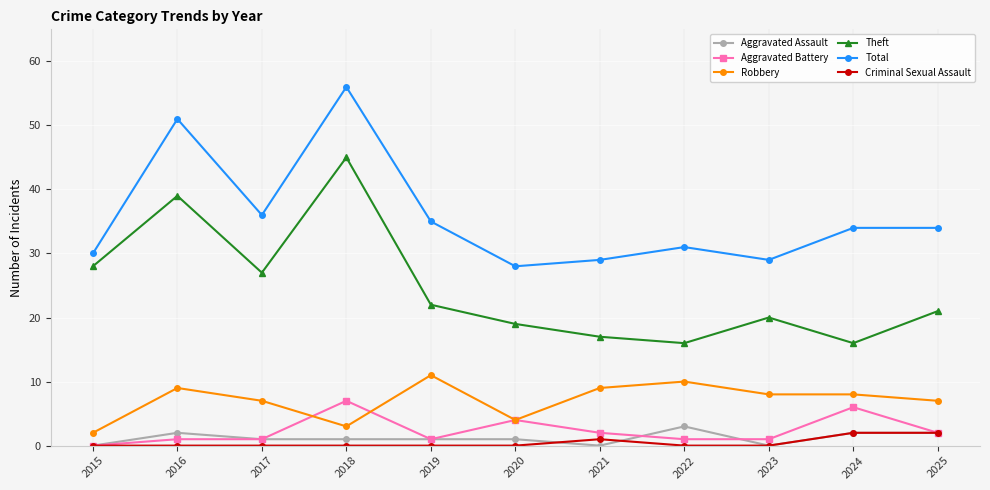

True or false: Robbery has more than 2 points higher than both neighbors.

True